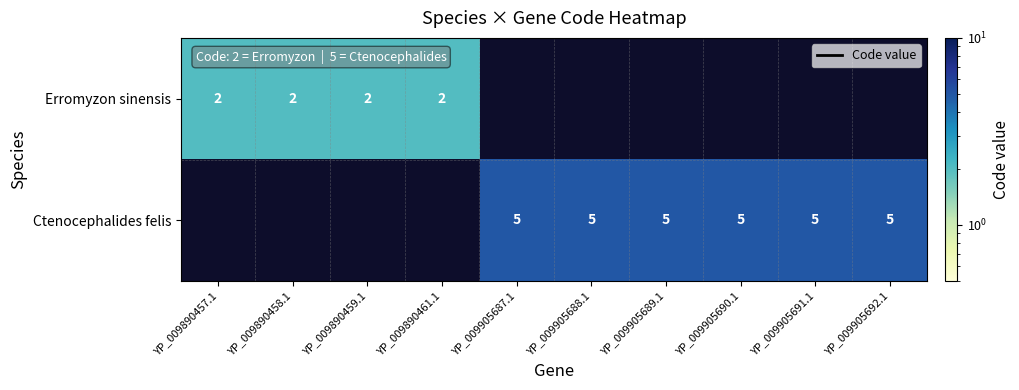

What is the maximum value shown in the chart?

5.0